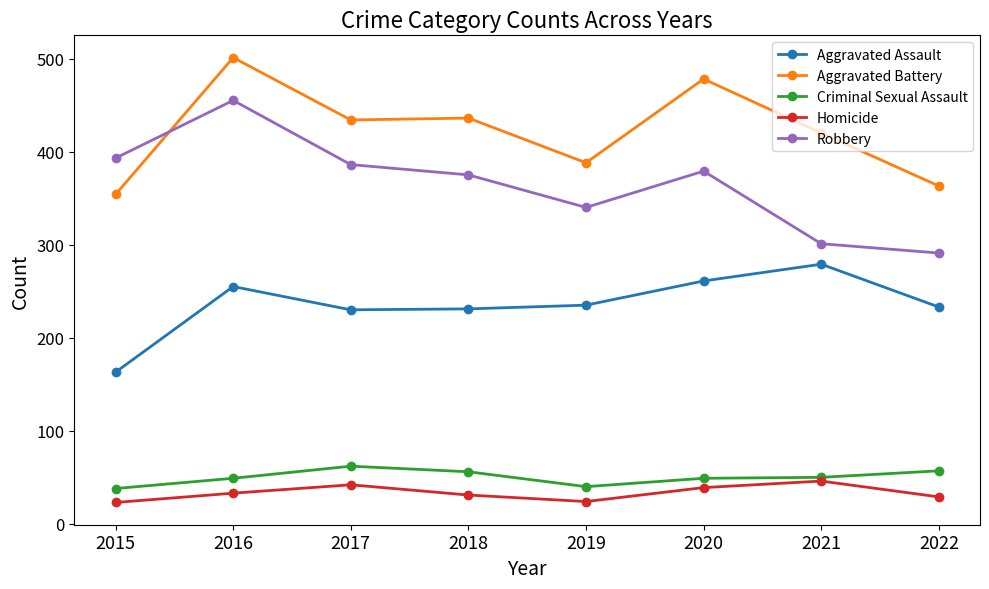

How many lines are shown in the chart?

5